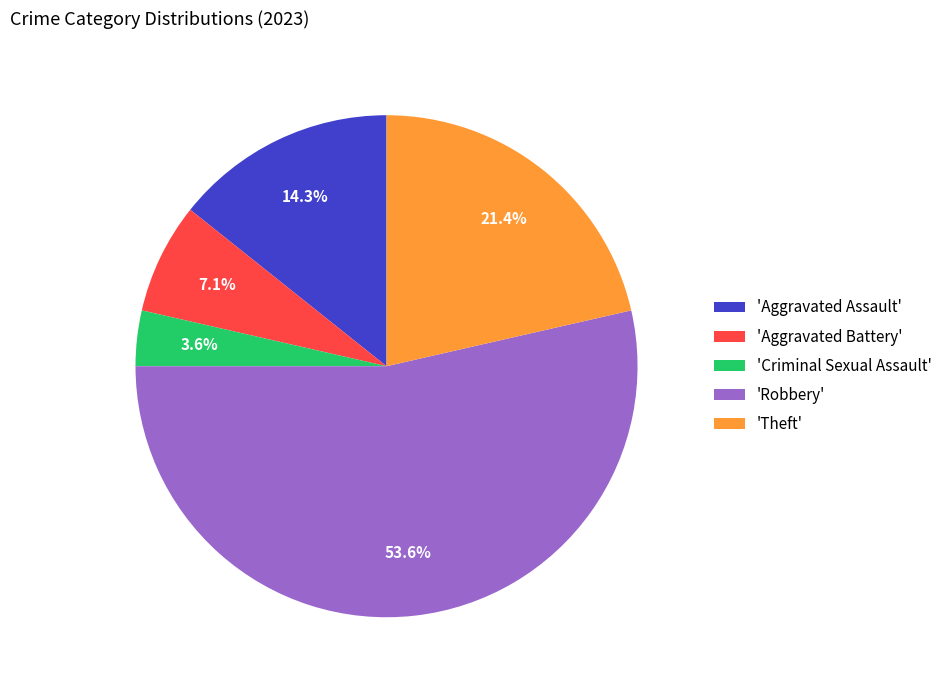

Is there any slice that represents more than half of the pie?

Yes